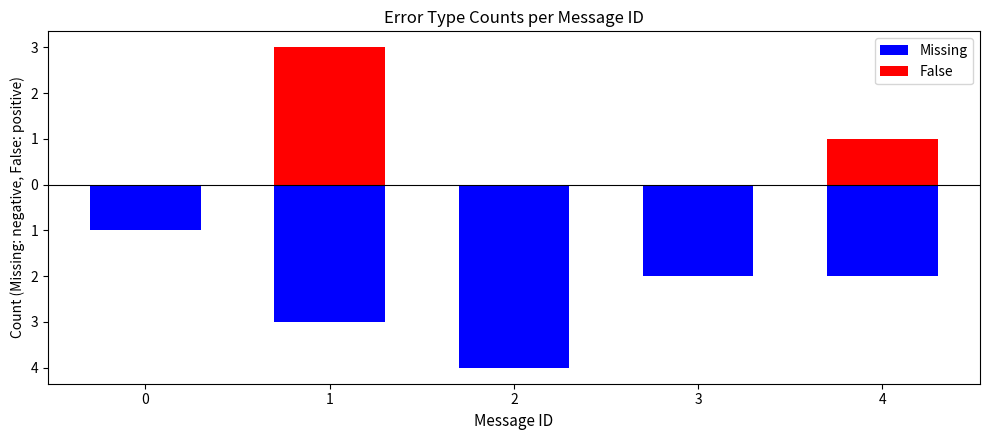

Between 0 and 3, which is larger?

3